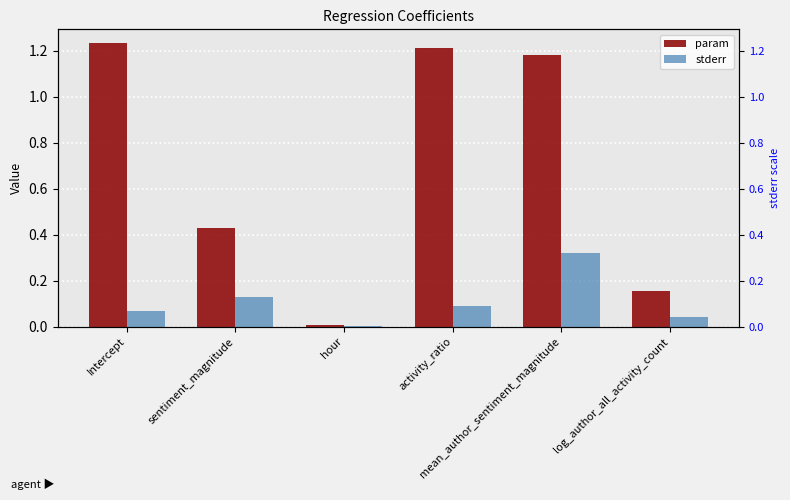

What is the difference between the maximum and minimum values in the stderr series?

0.3